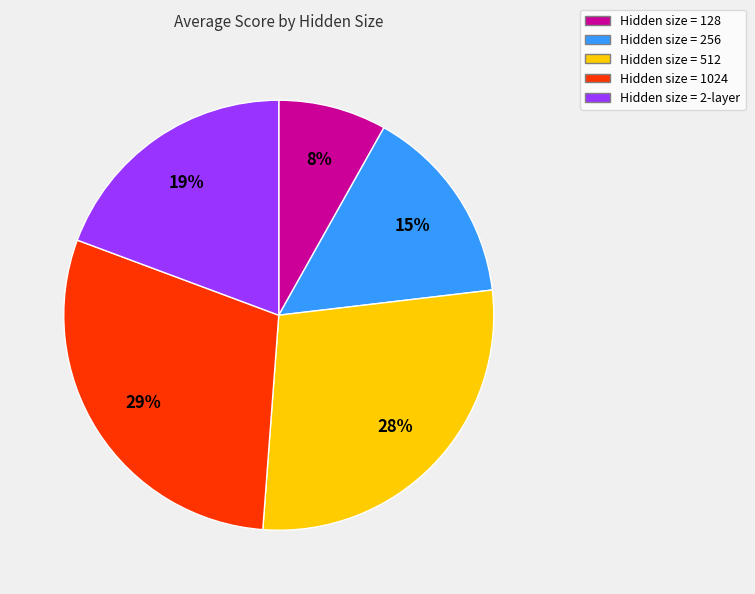

How many slices are in this pie chart?

5